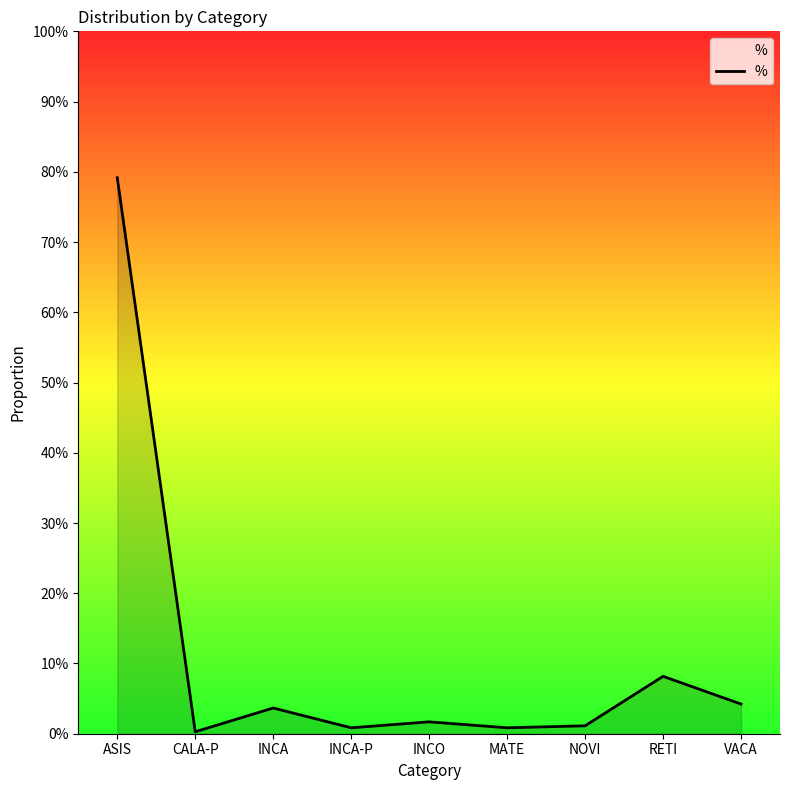

Does the chart have visible grid lines?

No